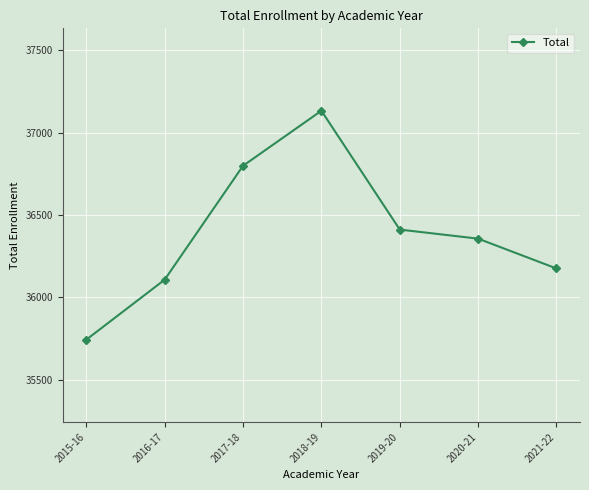

What is the difference between the maximum and minimum values?

1389